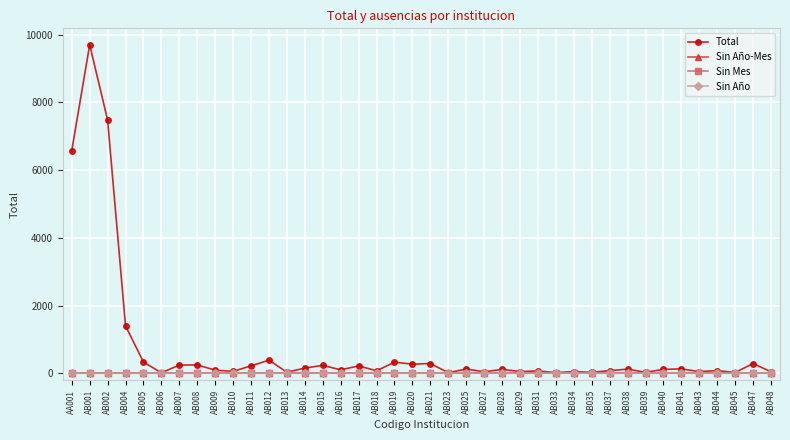

Reading right to left, what are all the values shown in this chart?

Total: 45	290	24	81	51	131	116	31	123	80	29	52	21	71	52	117	45	128	18	290	270	330	75	219	103	235	156	33	388	222	58	94	248	244	17	332	1403	7480	9704	6574
Sin Año-Mes: 0	0	0	0	0	0	0	0	0	0	0	0	0	0	0	0	0	0	0	0	0	0	0	0	0	0	0	0	0	0	0	0	0	0	0	0	0	0	0	0
Sin Mes: 0	0	0	0	0	0	0	0	0	0	0	0	0	0	0	0	0	0	0	0	0	0	0	0	0	0	0	0	0	0	0	0	0	0	0	0	0	0	0	0
Sin Año: 0	0	0	0	0	0	0	0	0	0	0	0	0	0	0	0	0	0	0	0	0	0	0	0	0	0	0	0	0	0	0	0	0	0	0	0	0	0	0	0